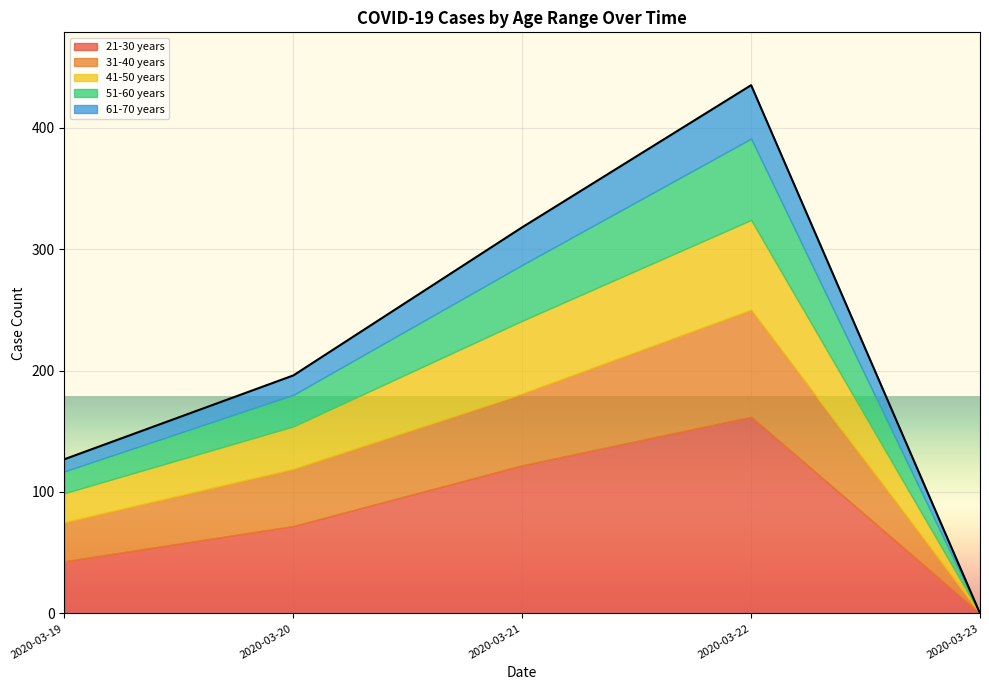

At which category is the sum across all series the highest?

2020-03-22